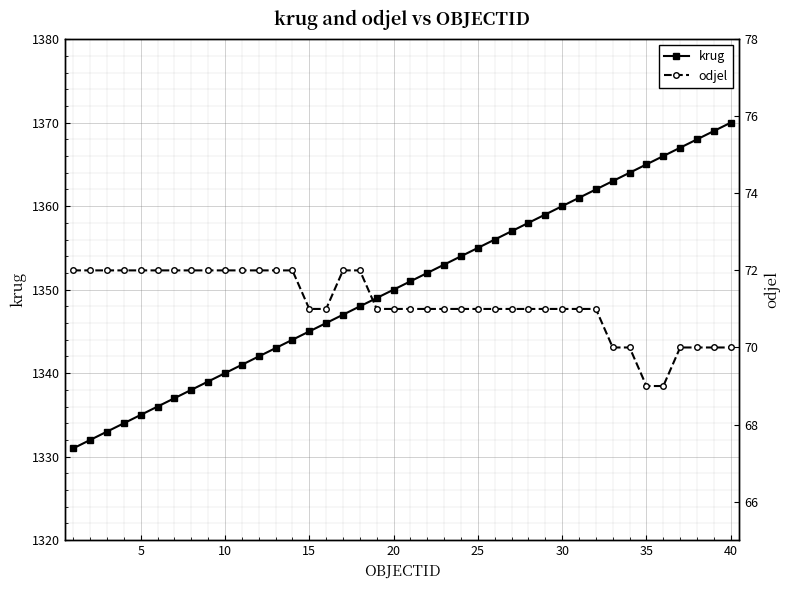

Which series has the largest total across all categories?

krug